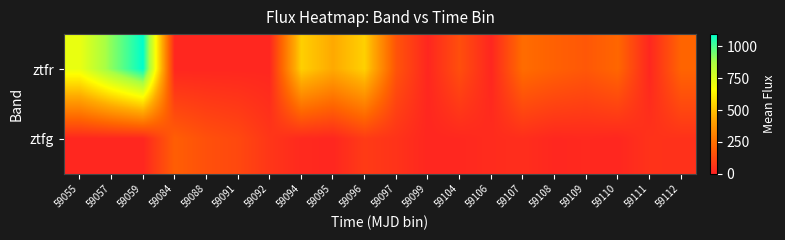

What is the difference between the highest and lowest values at 59107?

200.4